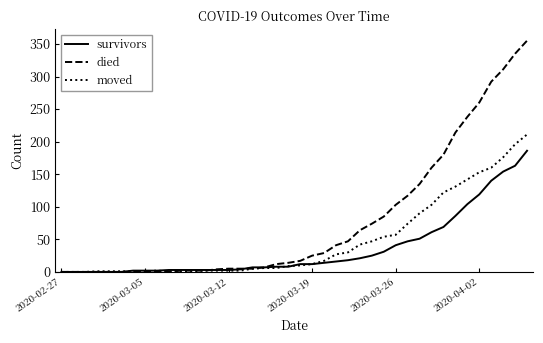

Which series has the largest total across all categories?

died